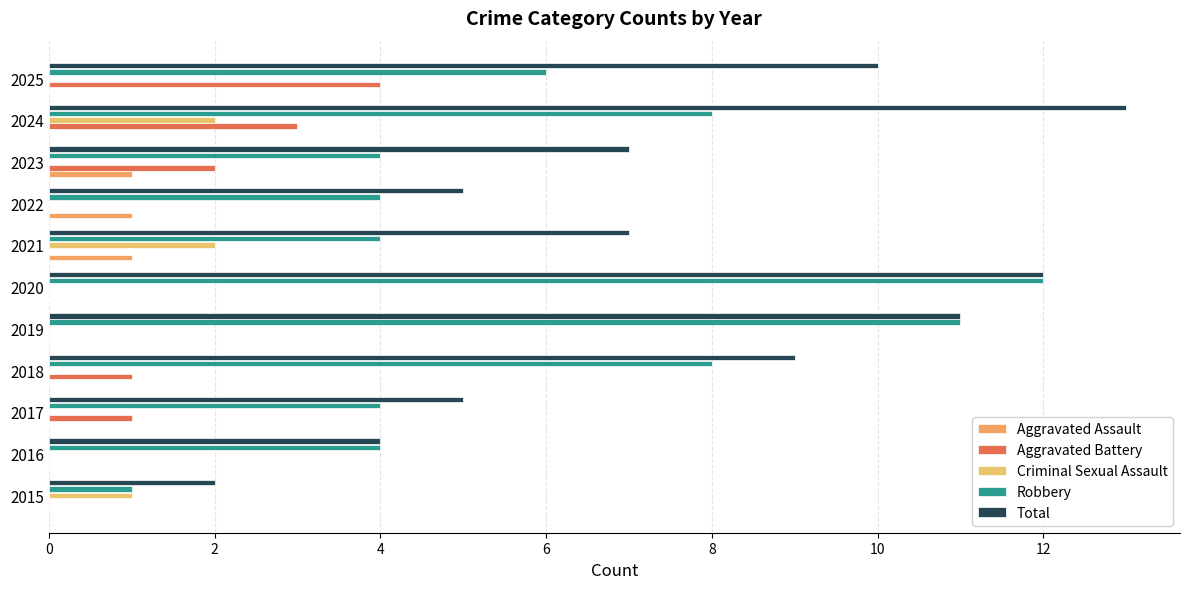

Count the number of data series in this chart.

5